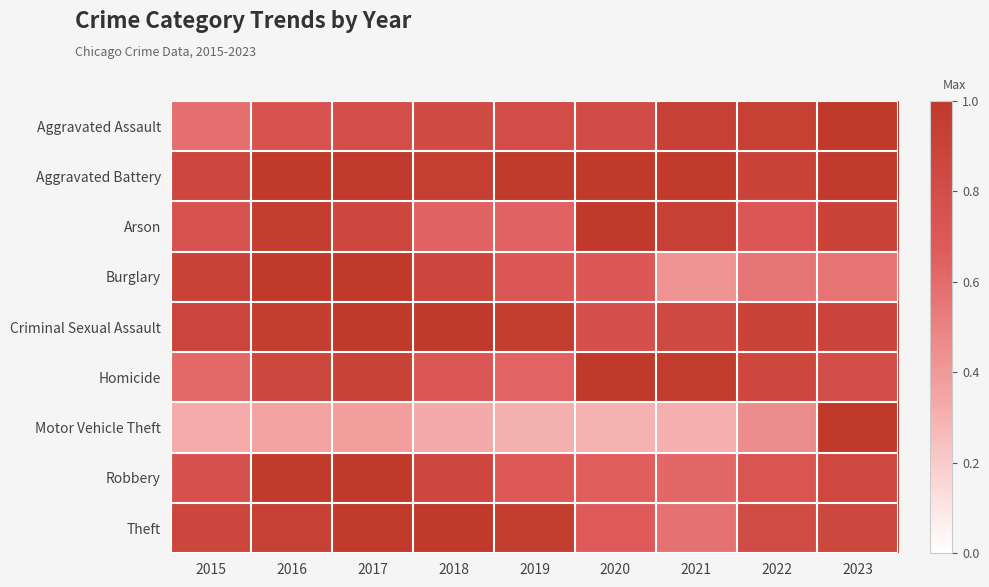

Reading left to right, list all the values displayed in this chart.

Aggravated Assault: 2015=0.6	2016=0.7	2017=0.8	2018=0.8	2019=0.8	2020=0.8	2021=0.9	2022=0.9	2023=1.0
Aggravated Battery: 2015=0.9	2016=1.0	2017=1.0	2018=0.9	2019=1.0	2020=1.0	2021=1.0	2022=0.9	2023=1.0
Arson: 2015=0.8	2016=1.0	2017=0.9	2018=0.6	2019=0.6	2020=1.0	2021=0.9	2022=0.7	2023=0.9
Burglary: 2015=0.9	2016=1.0	2017=1.0	2018=0.9	2019=0.7	2020=0.7	2021=0.4	2022=0.6	2023=0.6
Criminal Sexual Assault: 2015=0.9	2016=1.0	2017=1.0	2018=1.0	2019=1.0	2020=0.8	2021=0.8	2022=0.9	2023=0.9
Homicide: 2015=0.6	2016=0.9	2017=0.9	2018=0.7	2019=0.6	2020=1.0	2021=1.0	2022=0.9	2023=0.8
Motor Vehicle Theft: 2015=0.3	2016=0.4	2017=0.4	2018=0.3	2019=0.3	2020=0.3	2021=0.3	2022=0.5	2023=1.0
Robbery: 2015=0.8	2016=1.0	2017=1.0	2018=0.9	2019=0.7	2020=0.7	2021=0.6	2022=0.7	2023=0.9
Theft: 2015=0.9	2016=0.9	2017=1.0	2018=1.0	2019=1.0	2020=0.7	2021=0.6	2022=0.8	2023=0.9